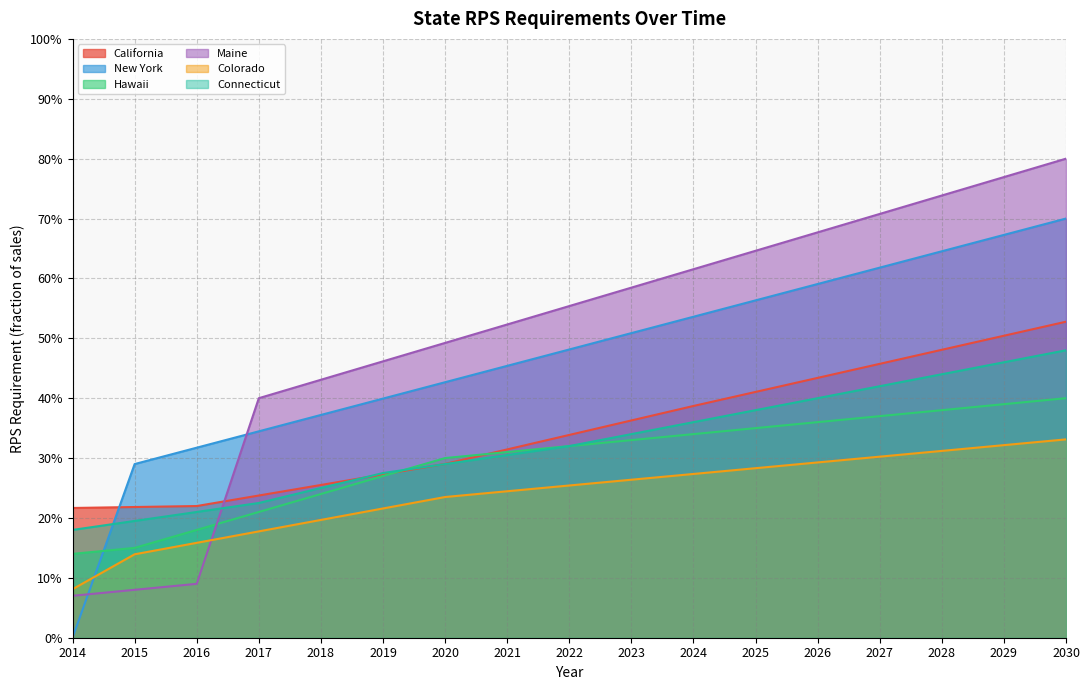

What is the value of the Connecticut point at the 17th from the left?

0.5